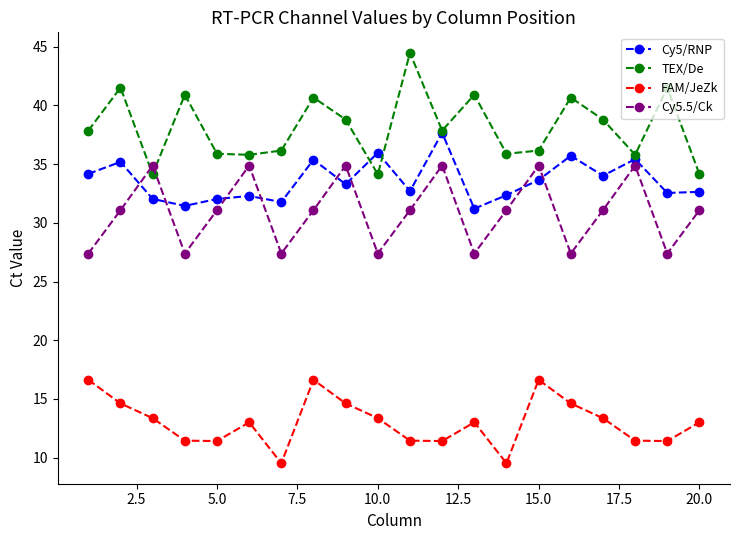

In FAM/JeZk, how many points are higher than both neighbors (excluding endpoints)?

4